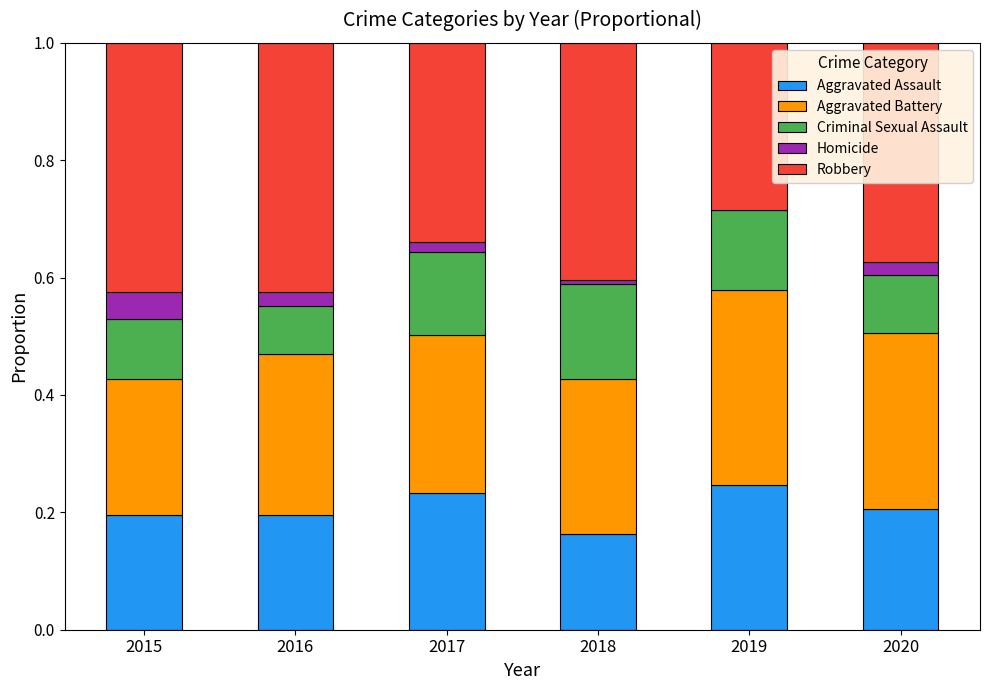

At how many categories does at least one series exceed 0?

6